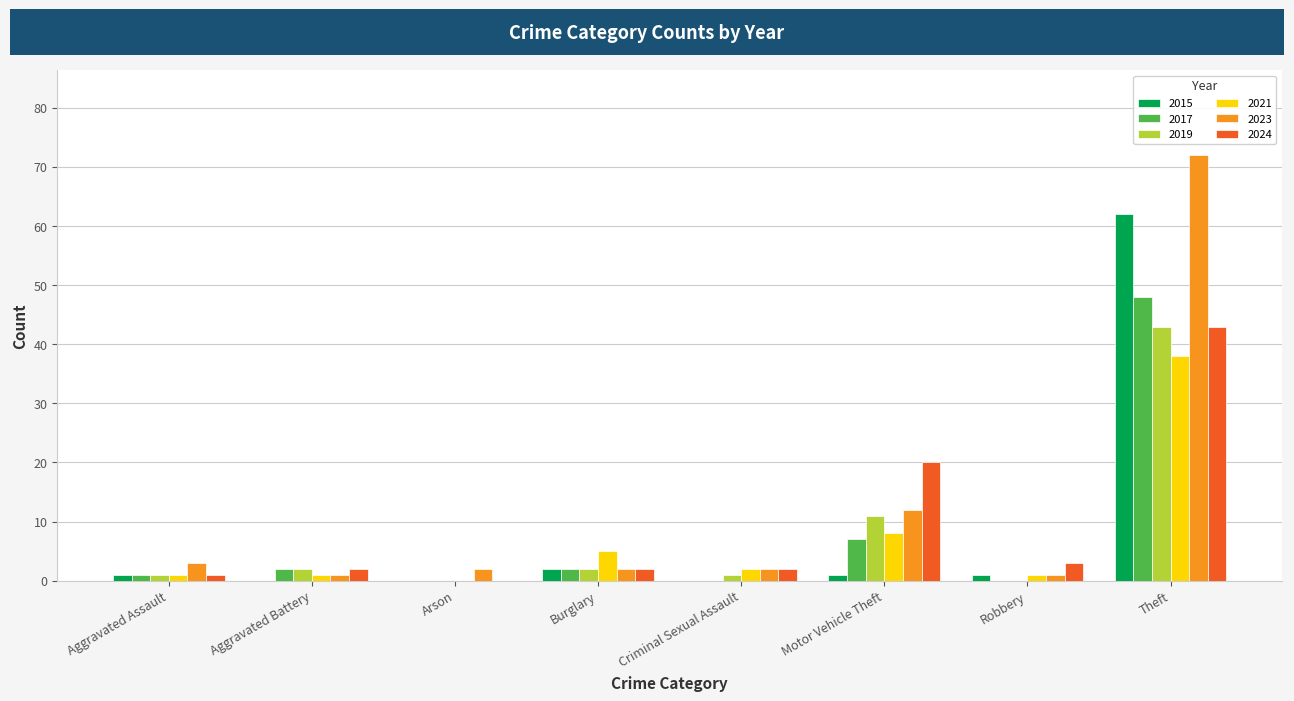

Is it true that 2024 equals 2 at Burglary?

True